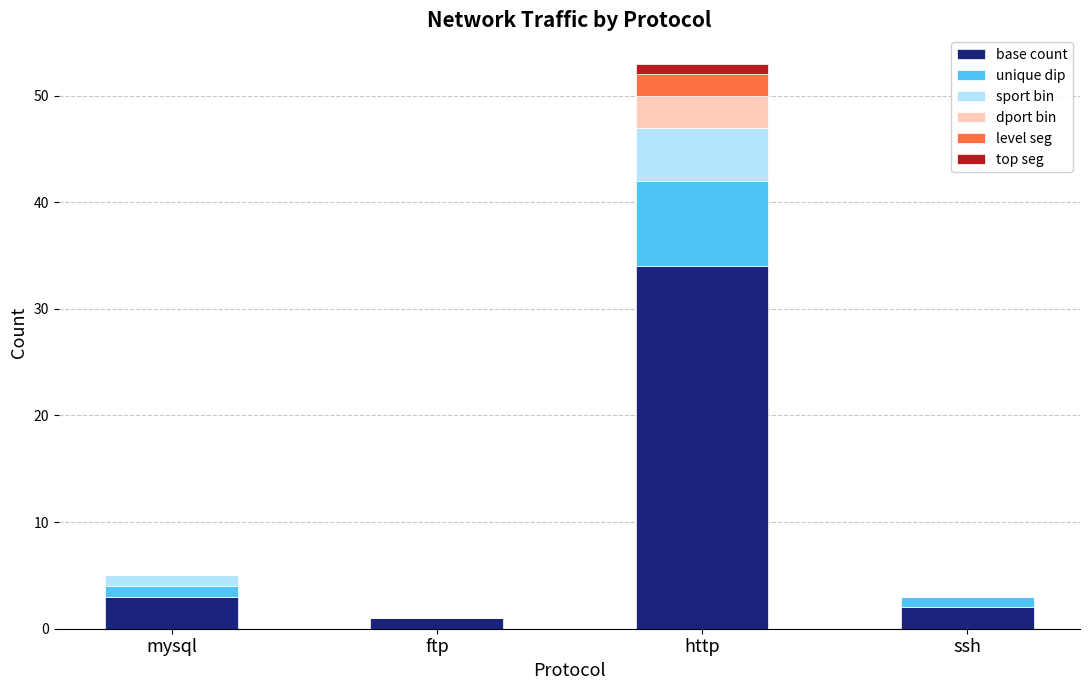

At which category is the sum across all series the highest?

http